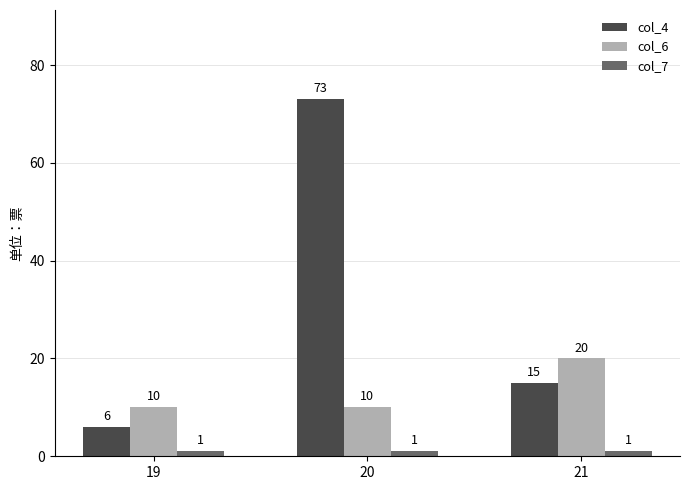

The value of col_6 at 21 is 20. True or false?

True